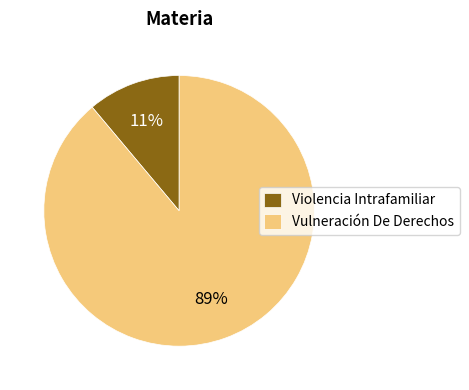

Which has a higher value, Violencia Intrafamiliar or Vulneración De Derechos?

Vulneración De Derechos